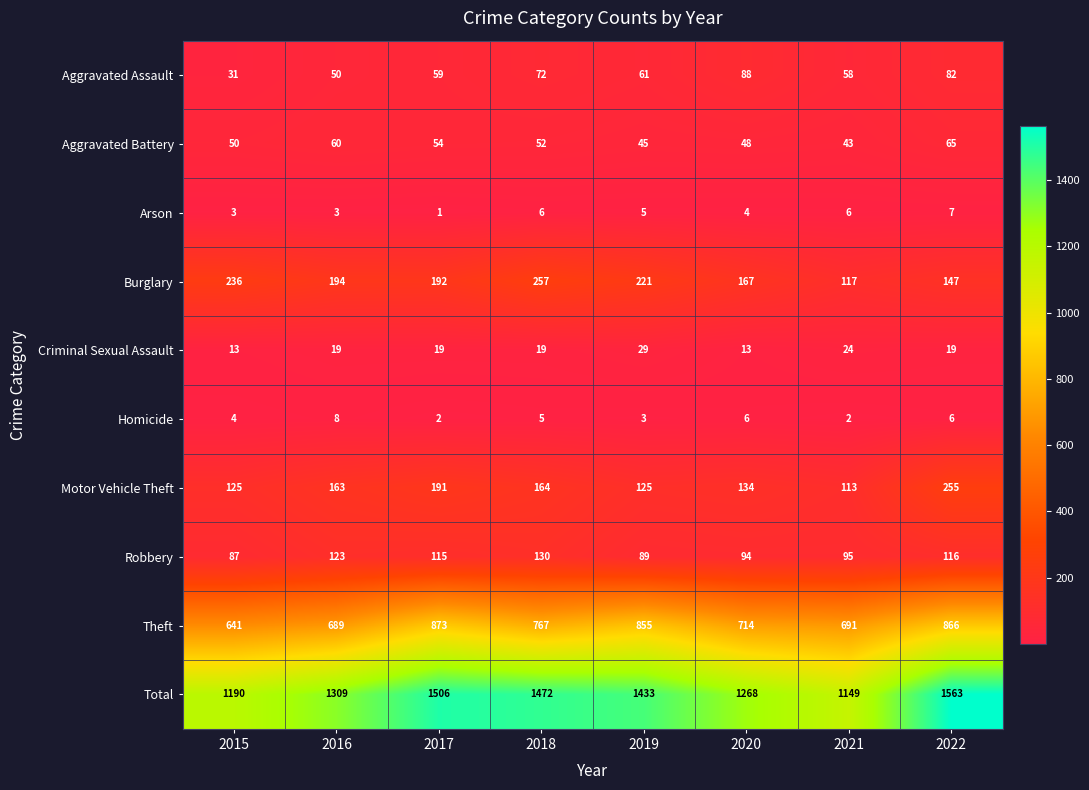

The value of Robbery at 2017 is 115. True or false?

True